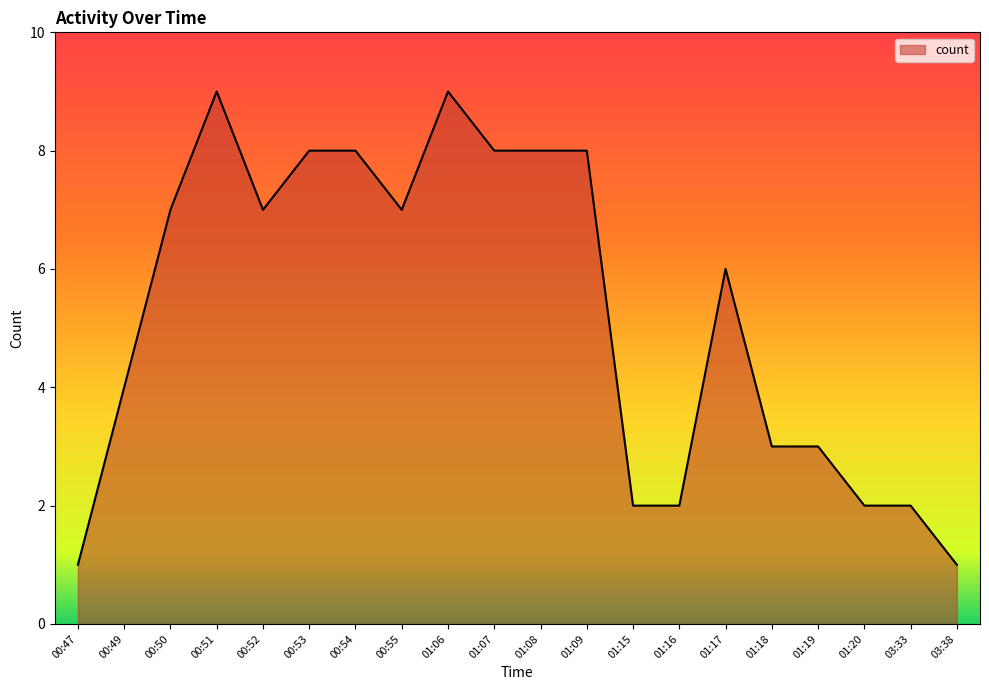

What is the average value?

5